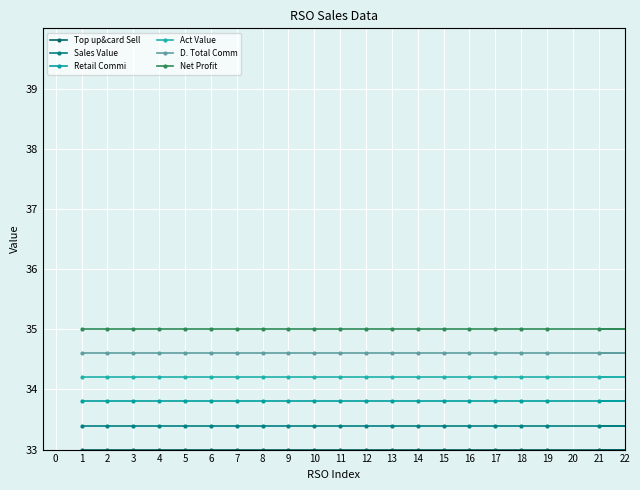

What is the maximum value shown in the chart?

35.0